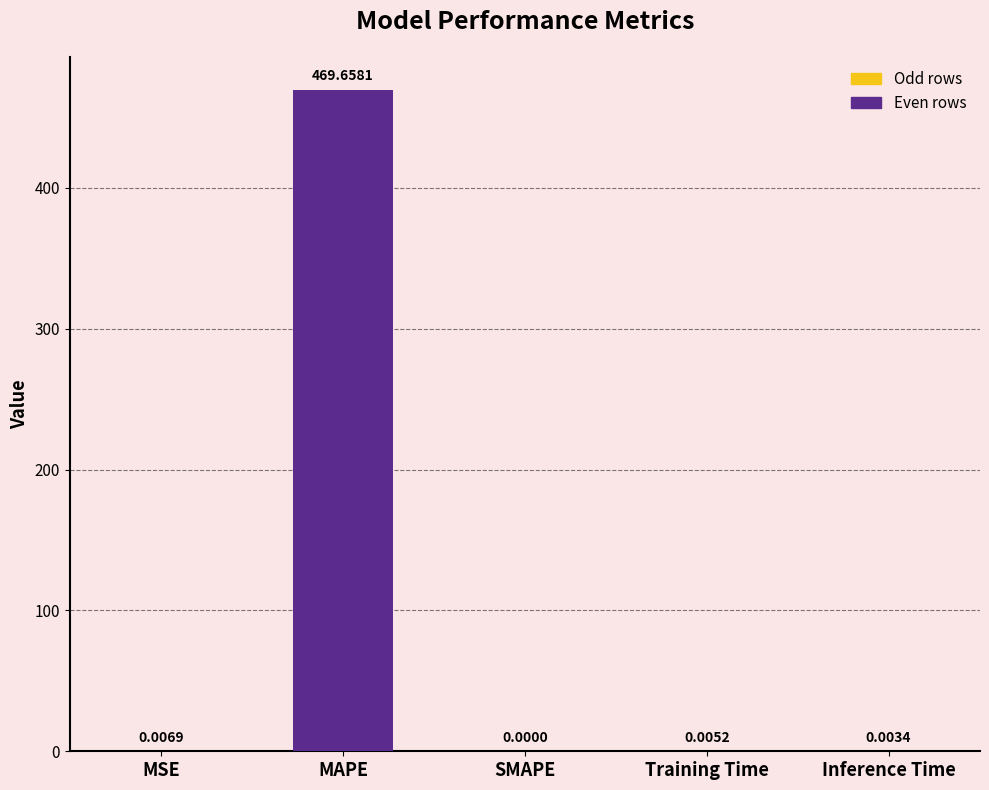

Does the chart contain stacked bars?

No